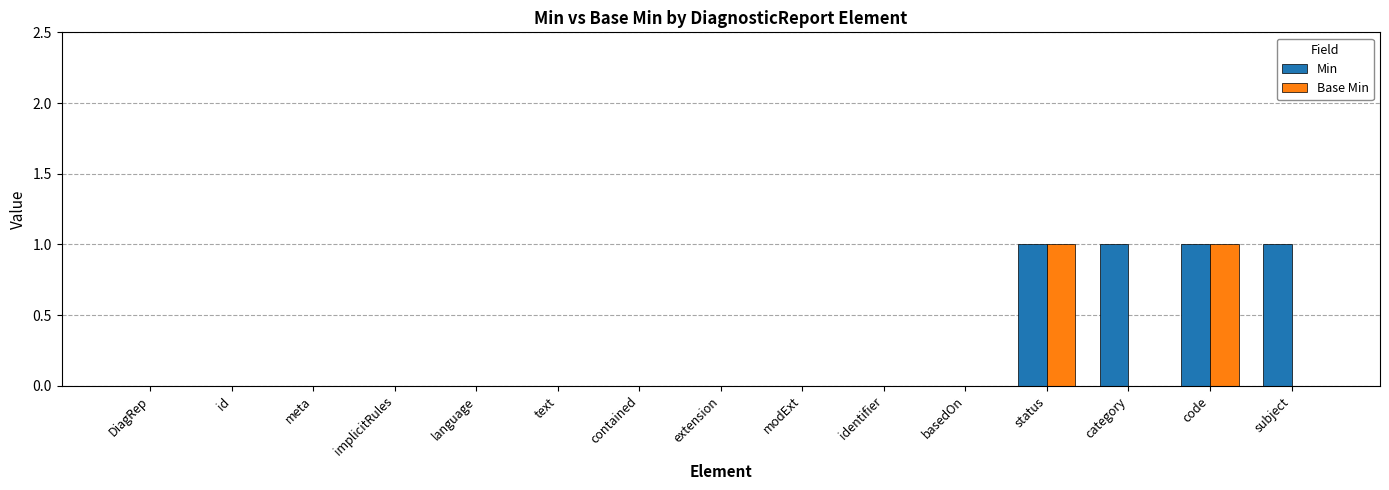

Is it true that Base Min equals 0 at identifier?

True